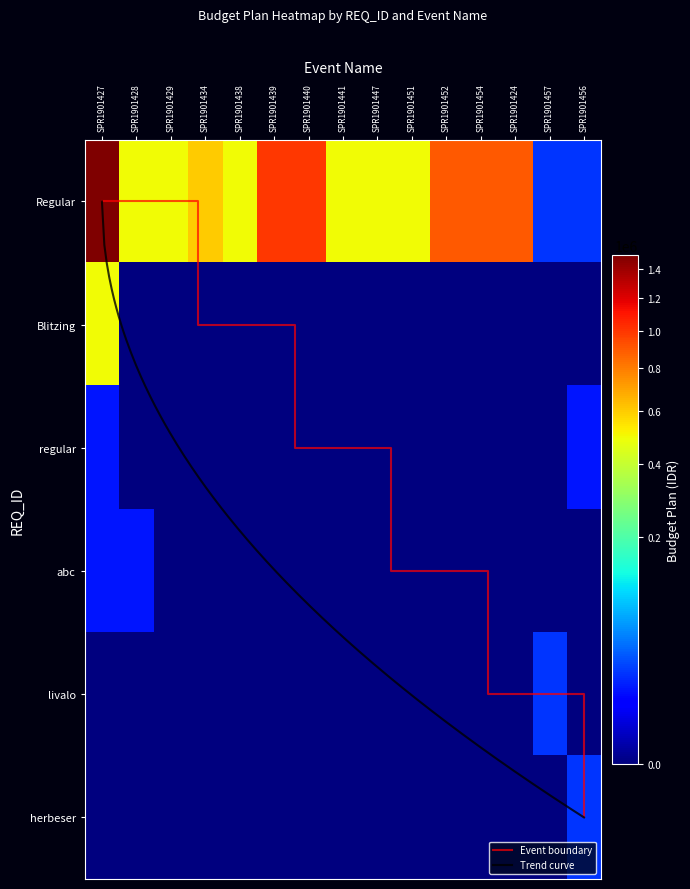

The value of Blitzing at SPR1901454 is -280608. True or false?

False